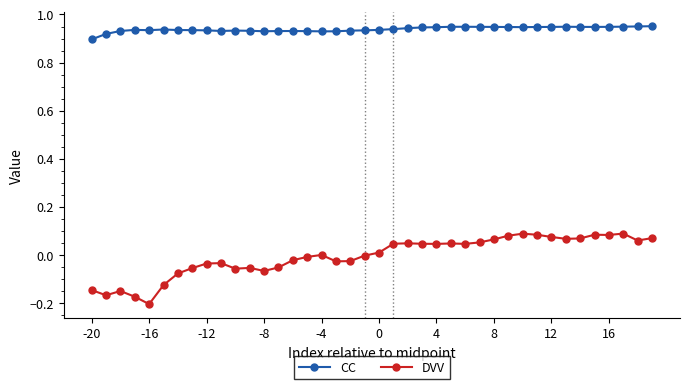

What is the sum of all CC values?

37.6